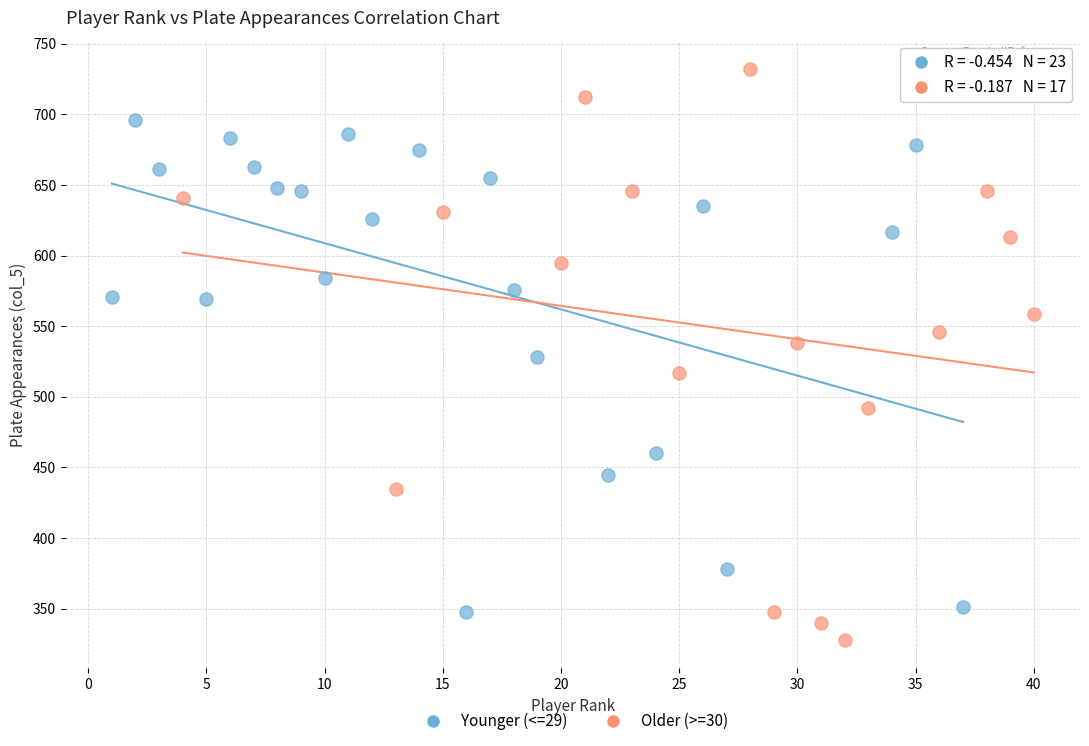

What are all the series names shown in the legend?

Younger (<=29), Older (>=30)